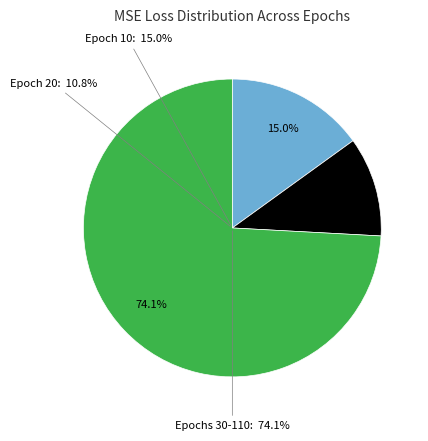

The Epoch 110 slice represents 21% of the pie. True or false?

False